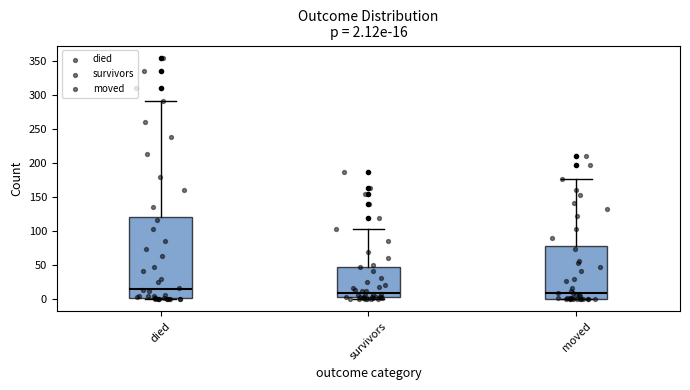

Which box is the tallest, from its lower edge to its upper edge?

died